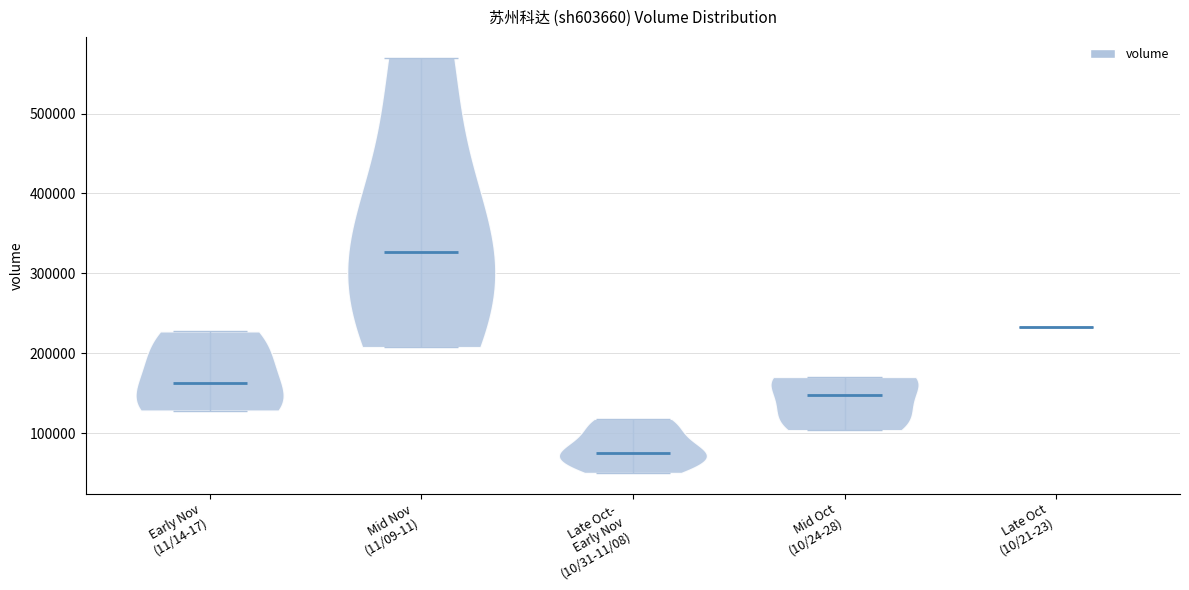

Which violin has the lowest median line?

Late Oct- Early Nov (10/31-11/08)